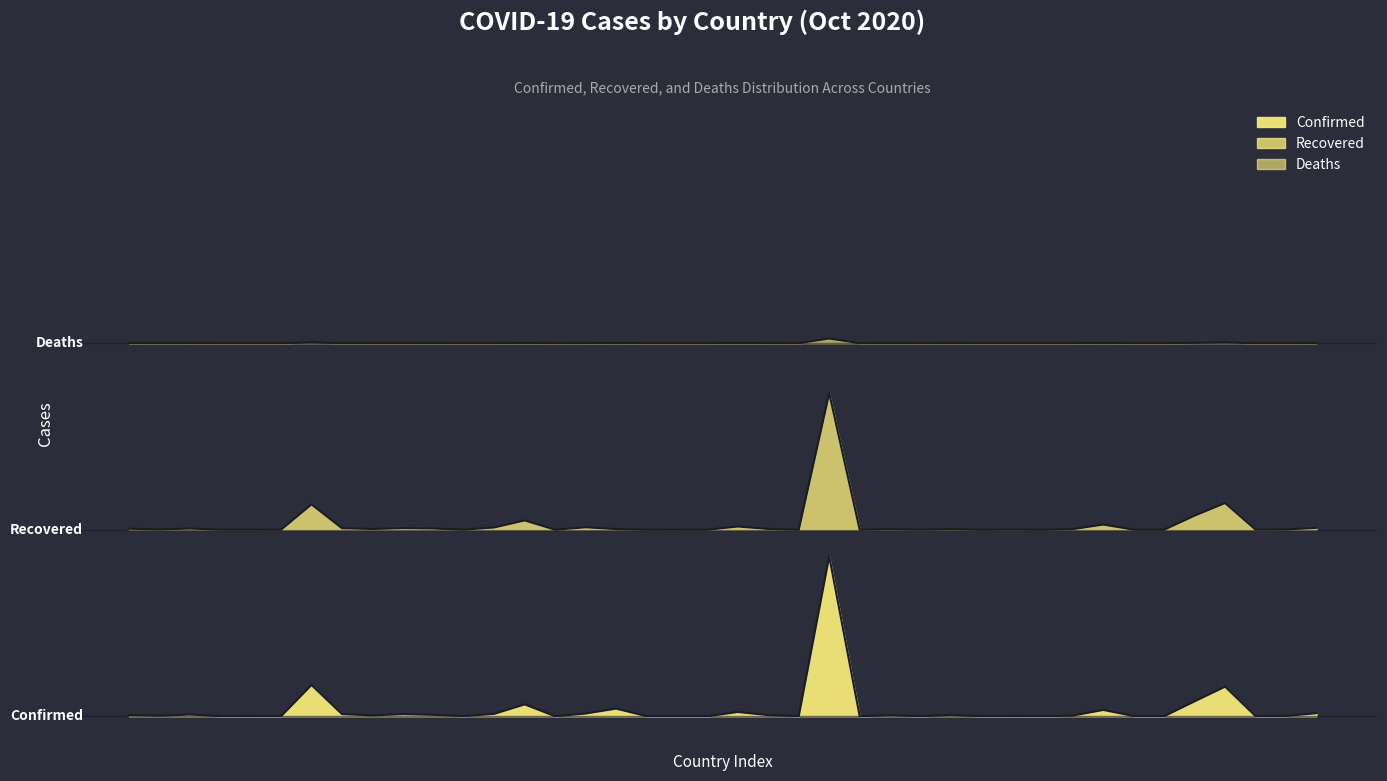

At which category does the chart reach its minimum across all series?

Antigua and Barbuda